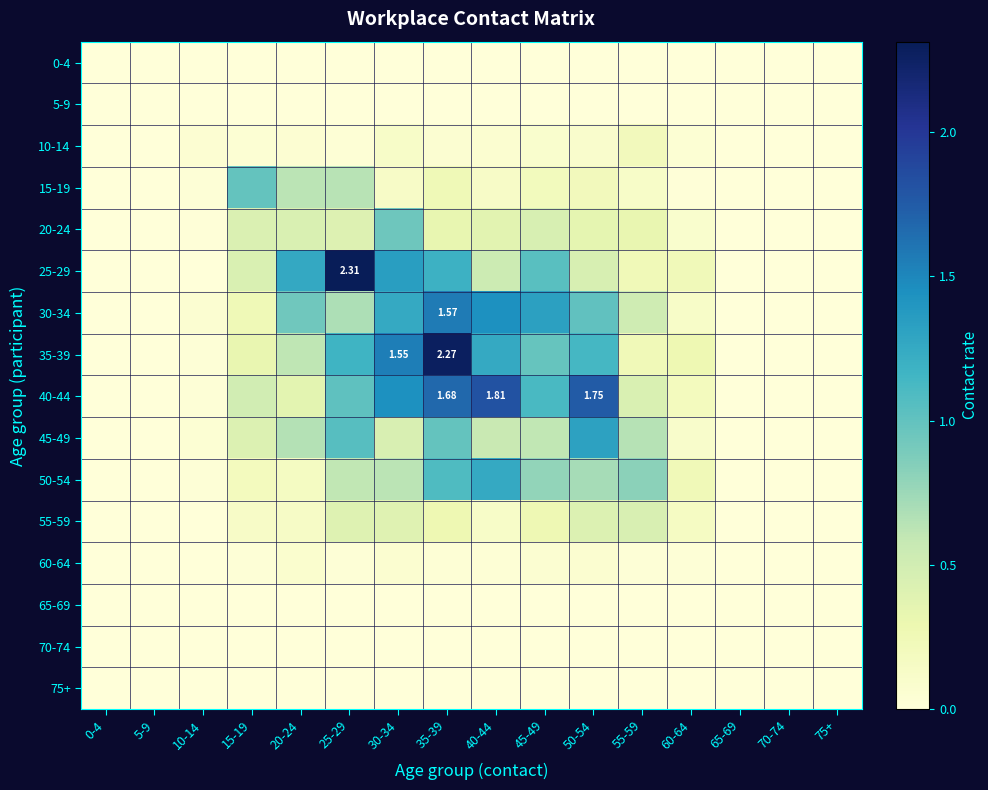

Rank the categories by 0-4 value from lowest to highest.

0-4, 5-9, 10-14, 15-19, 20-24, 25-29, 30-34, 35-39, 40-44, 45-49, 50-54, 55-59, 60-64, 65-69, 70-74, 75+